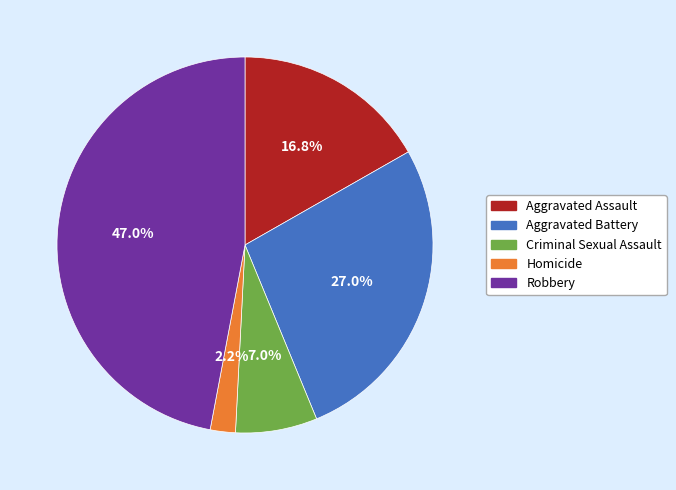

Does Aggravated Battery account for over 50% of the chart?

No